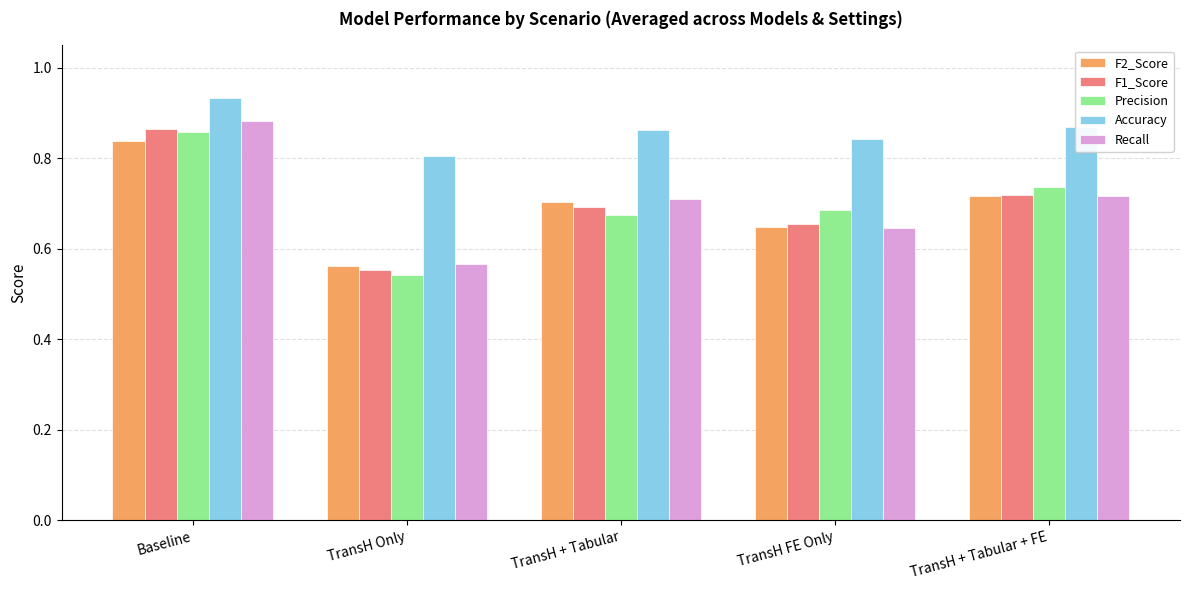

At how many categories does at least one series exceed 0?

5